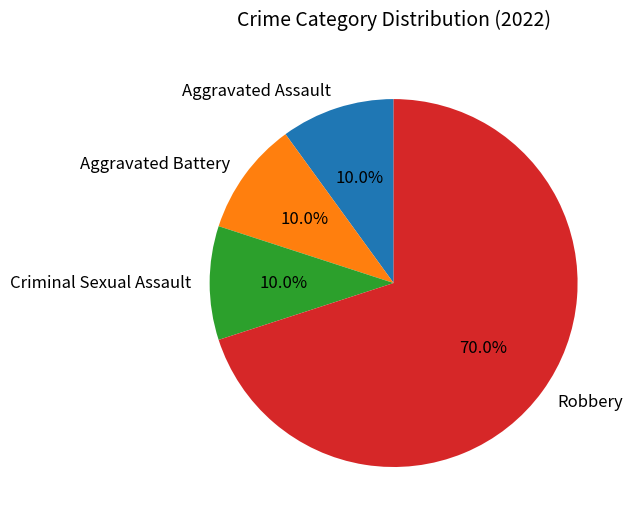

Which category has the biggest portion of the pie?

Robbery